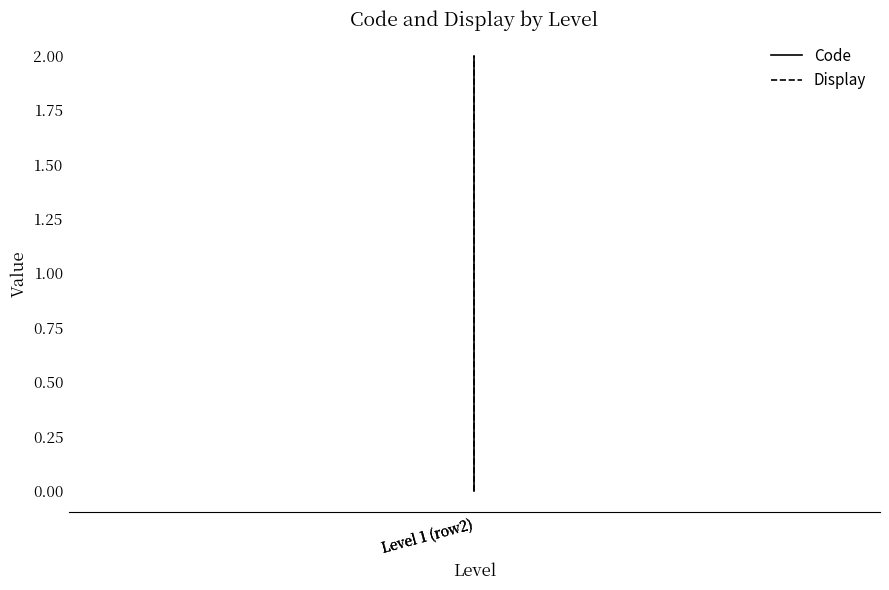

What is the label of the 3rd point from the right?

Level 1 (row2)